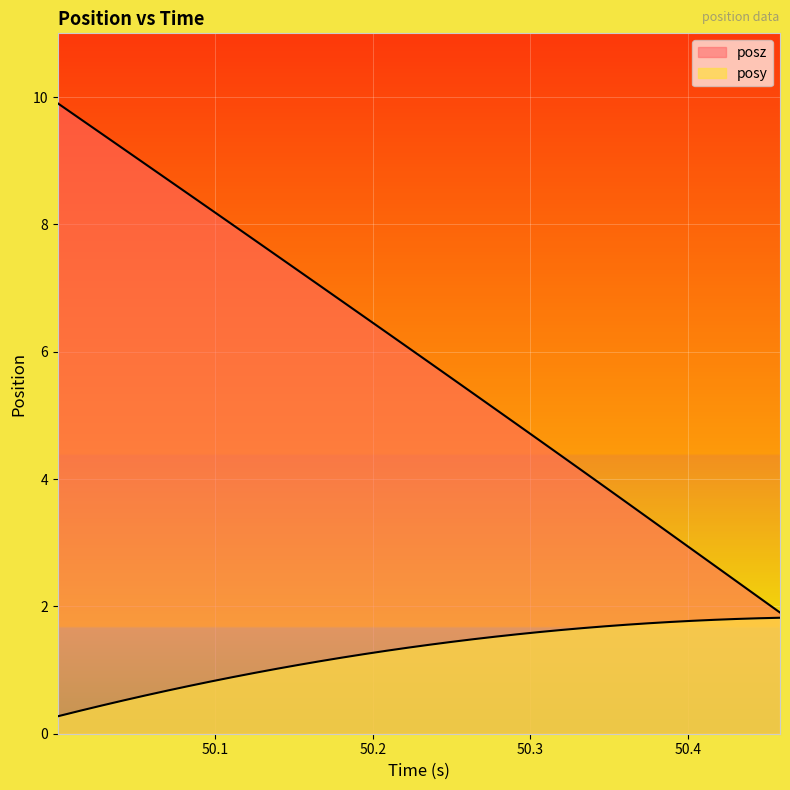

The posy series shows 2.8 at 22. True or false?

False